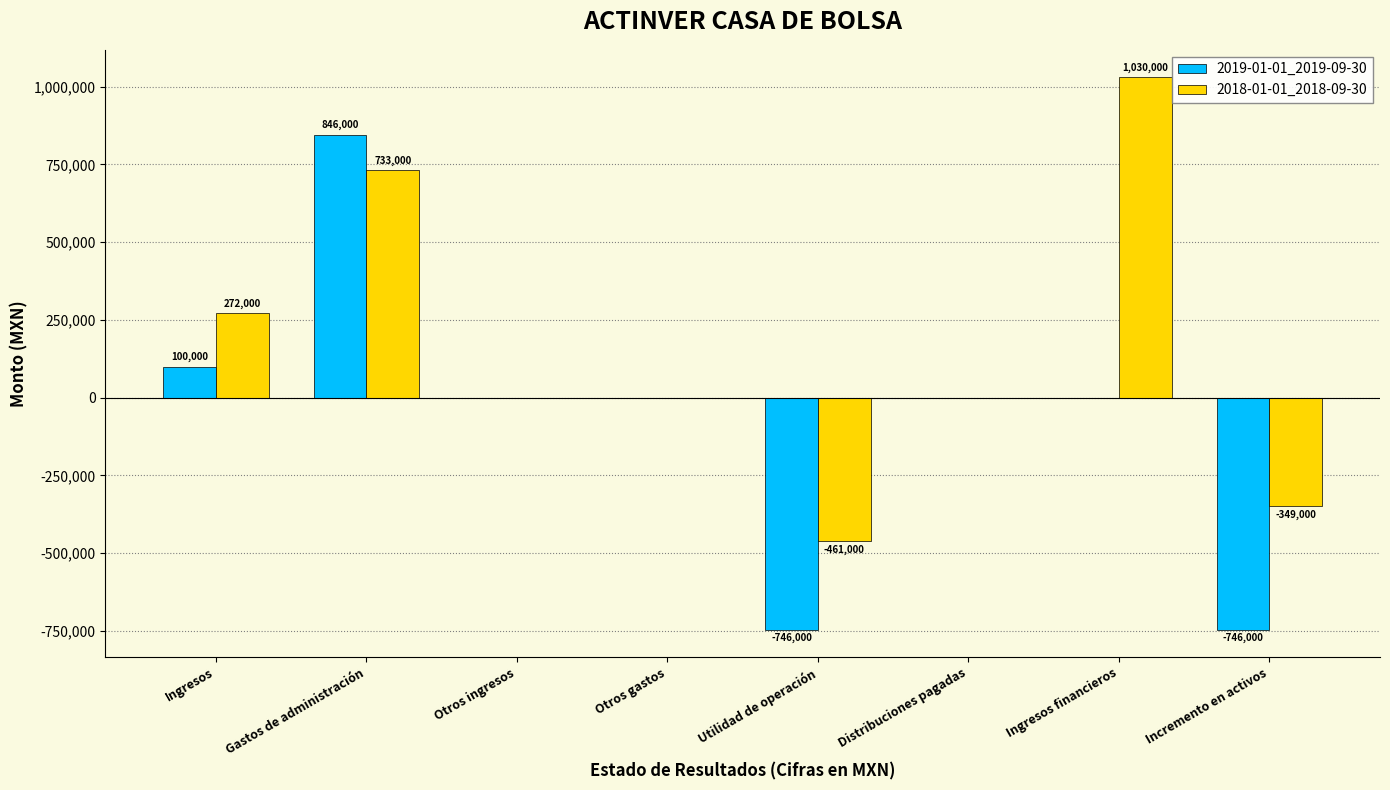

Which series has the largest total across all categories?

2018-01-01_2018-09-30